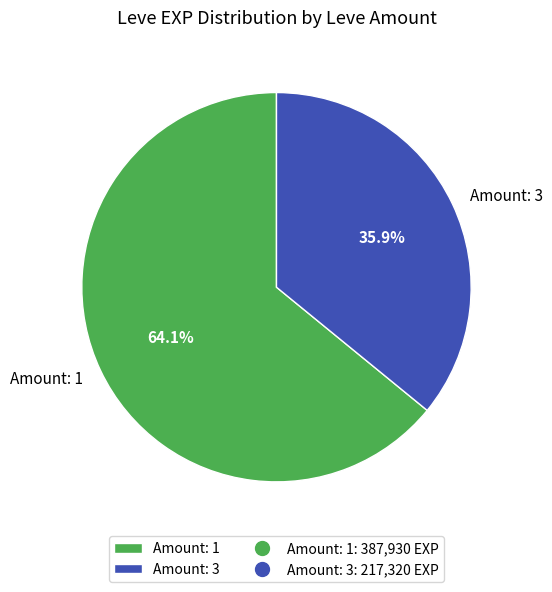

Is the sum of Amount: 3 and Amount: 1 greater than half?

Yes